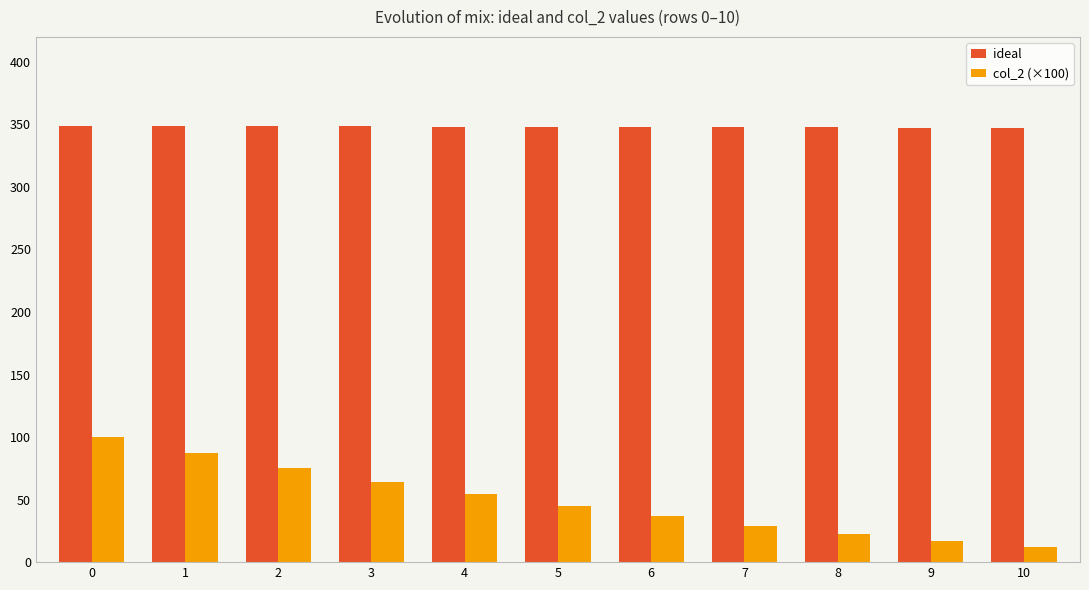

Which series has the largest range (max minus min)?

col_2 (×100)